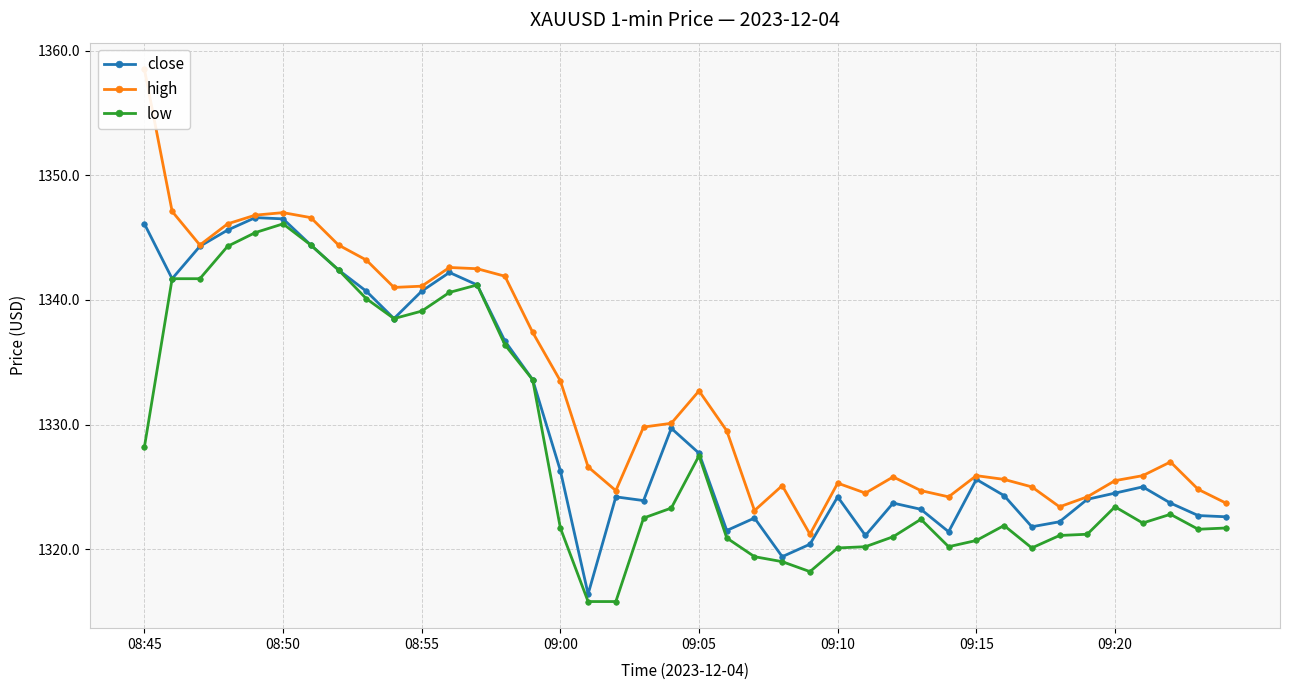

The value of close at 09:10 is 1324.2. True or false?

True